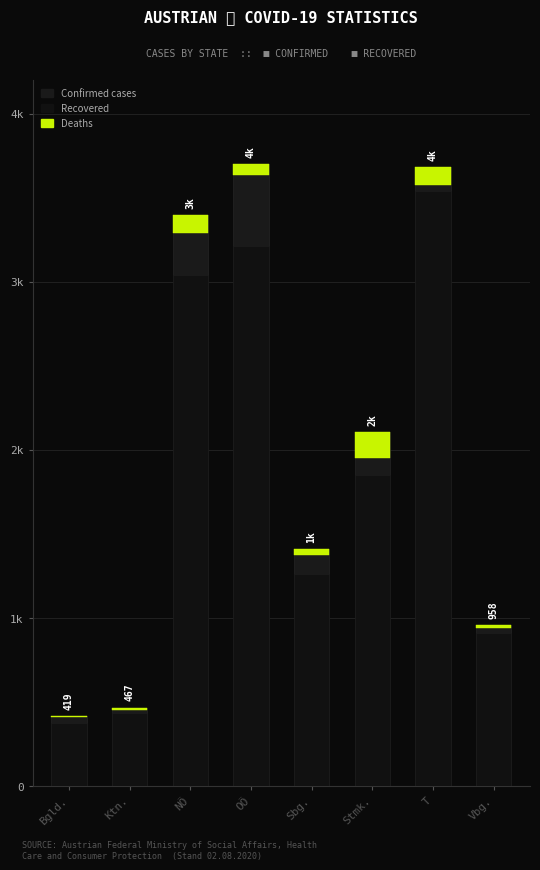

What is the minimum value shown in the chart?

11.0